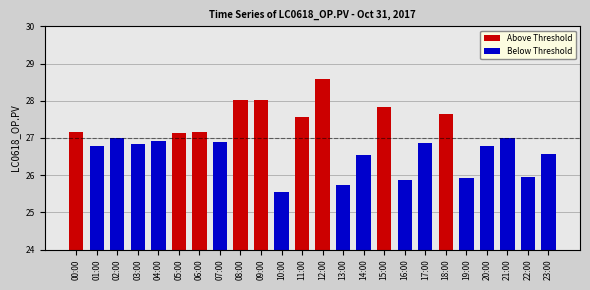

Rank the categories by value from lowest to highest.

10:00, 13:00, 16:00, 19:00, 22:00, 14:00, 23:00, 20:00, 01:00, 03:00, 17:00, 07:00, 04:00, 21:00, 02:00, 05:00, 00:00, 06:00, 11:00, 18:00, 15:00, 09:00, 08:00, 12:00